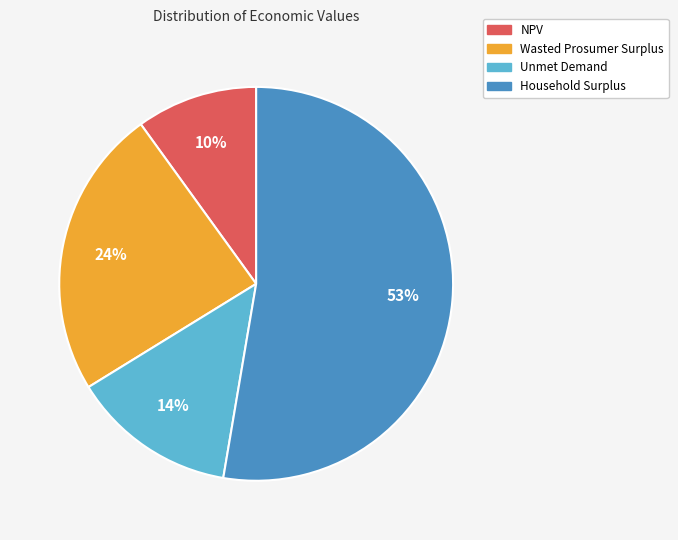

How many slices are in this pie chart?

4